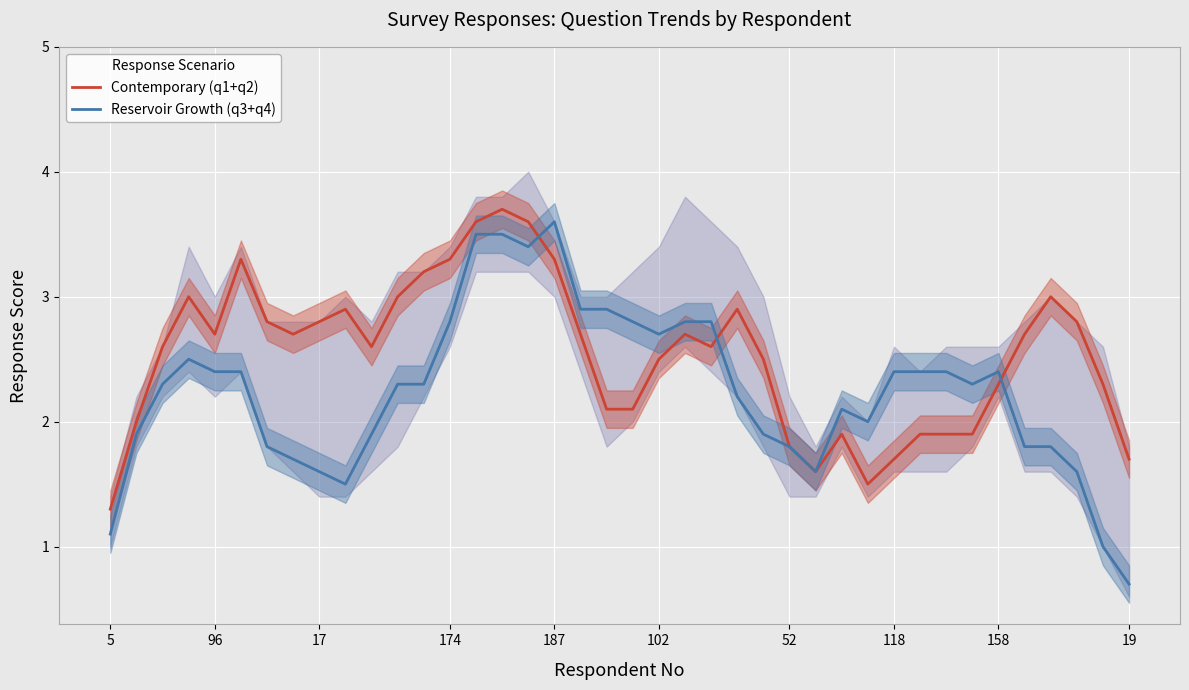

What is the difference between the maximum and second lowest values in the Reservoir Growth (q3+q4) series?

2.6